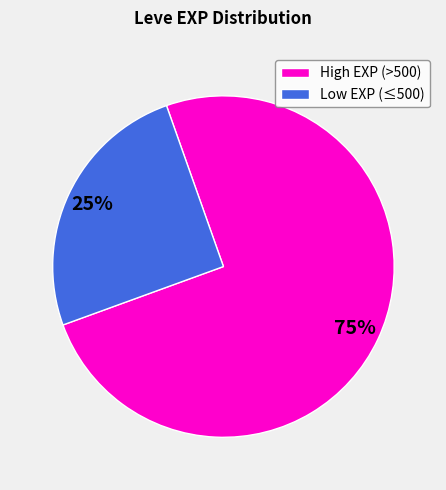

To the nearest percent, what is the difference between the largest and smallest slice percentages?

50%